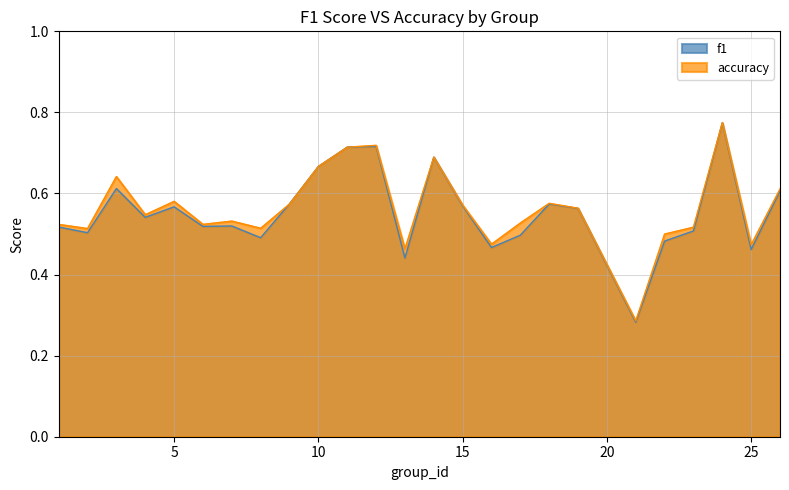

Which series has the widest spread of values?

f1